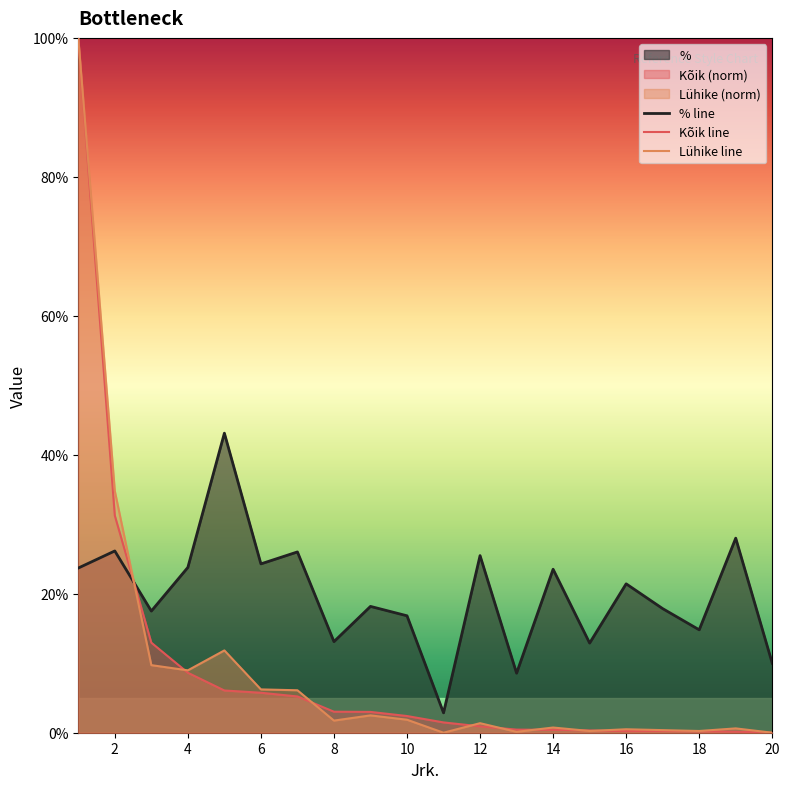

Count the number of data series in this chart.

3